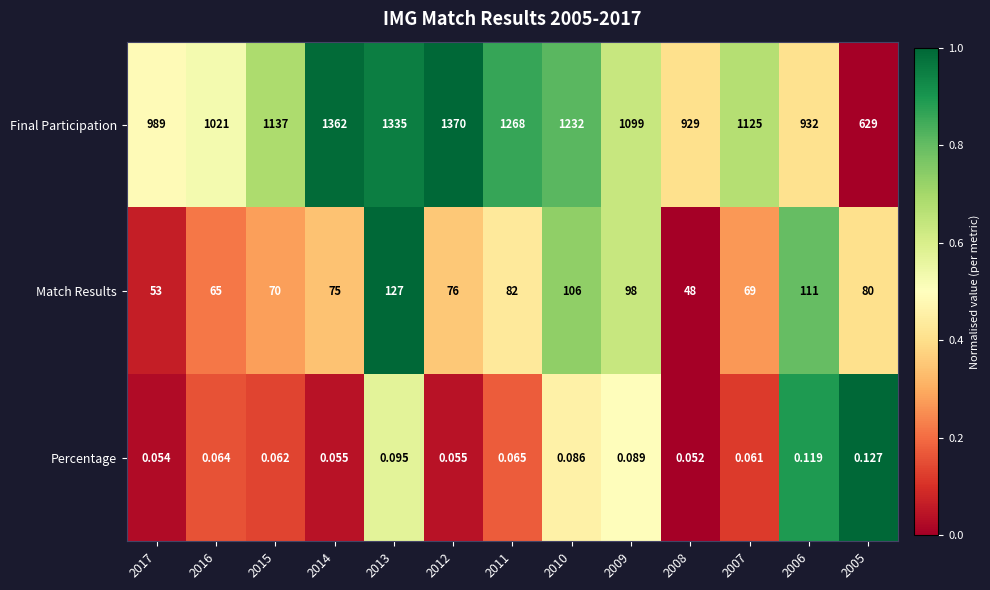

Which series has the largest total across all categories?

Final Participation